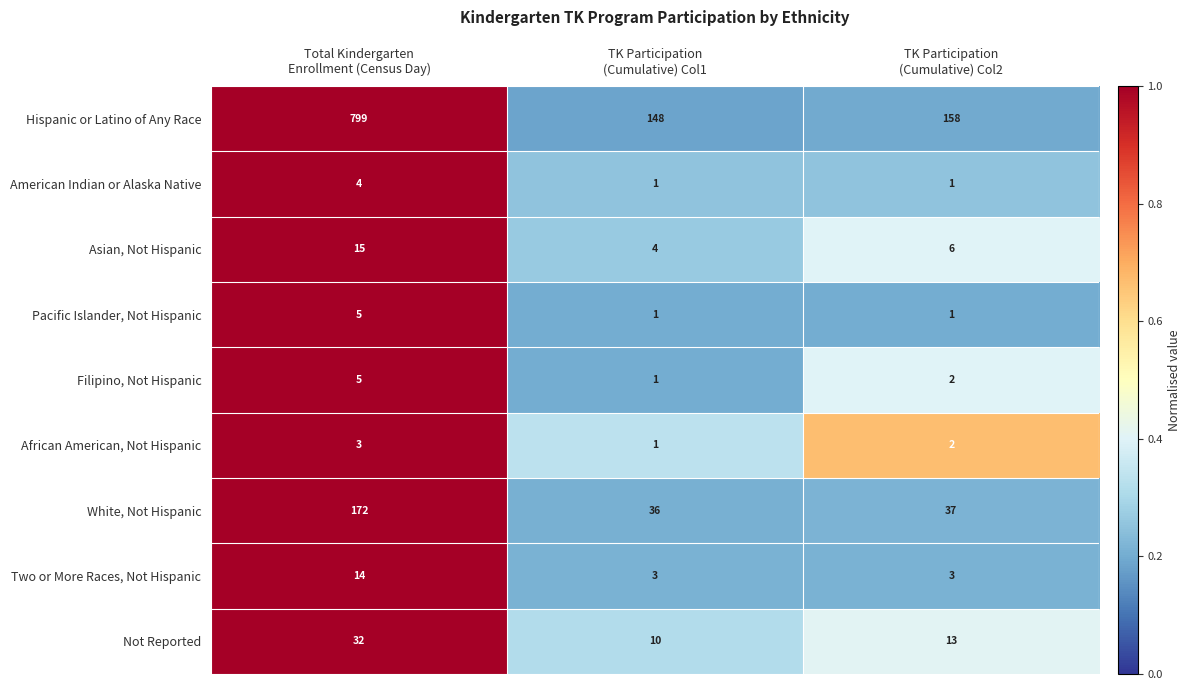

Which series has the largest total across all categories?

Hispanic or Latino of Any Race